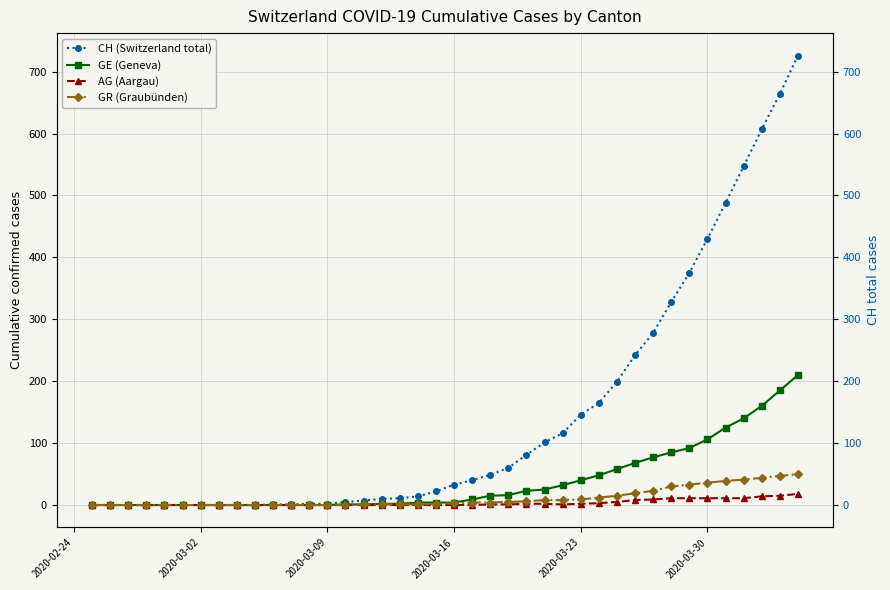

Does the chart display data point markers on the line(s)?

Yes